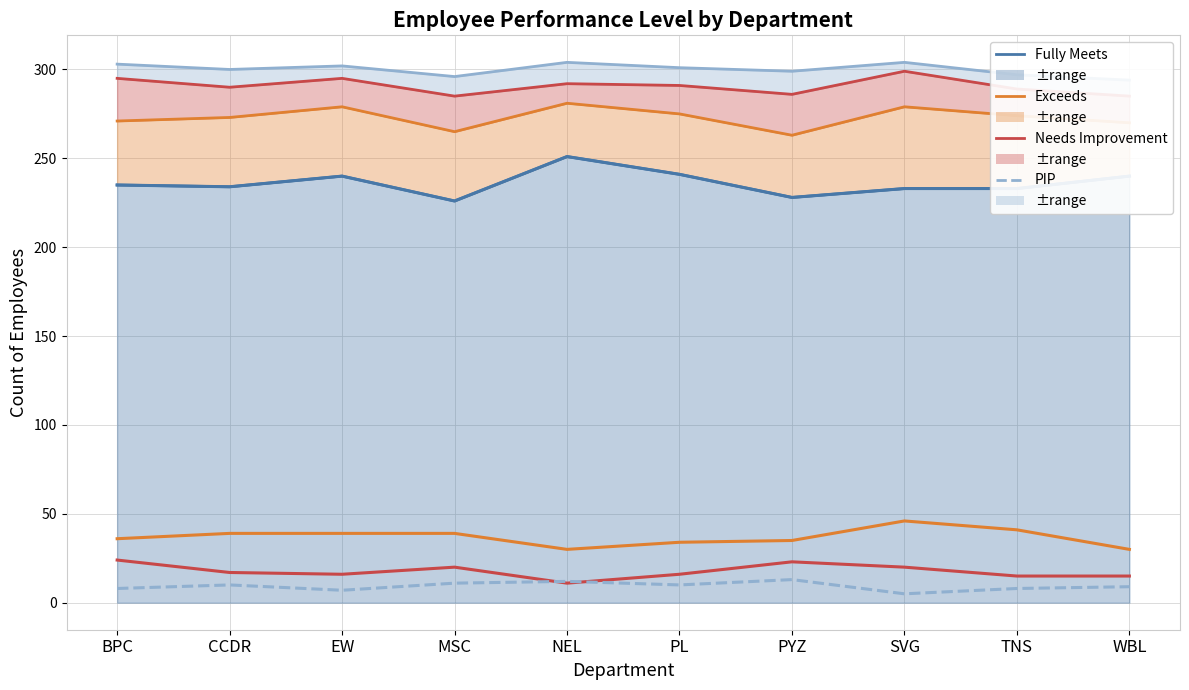

How many data points in Exceeds are less than 39?

5